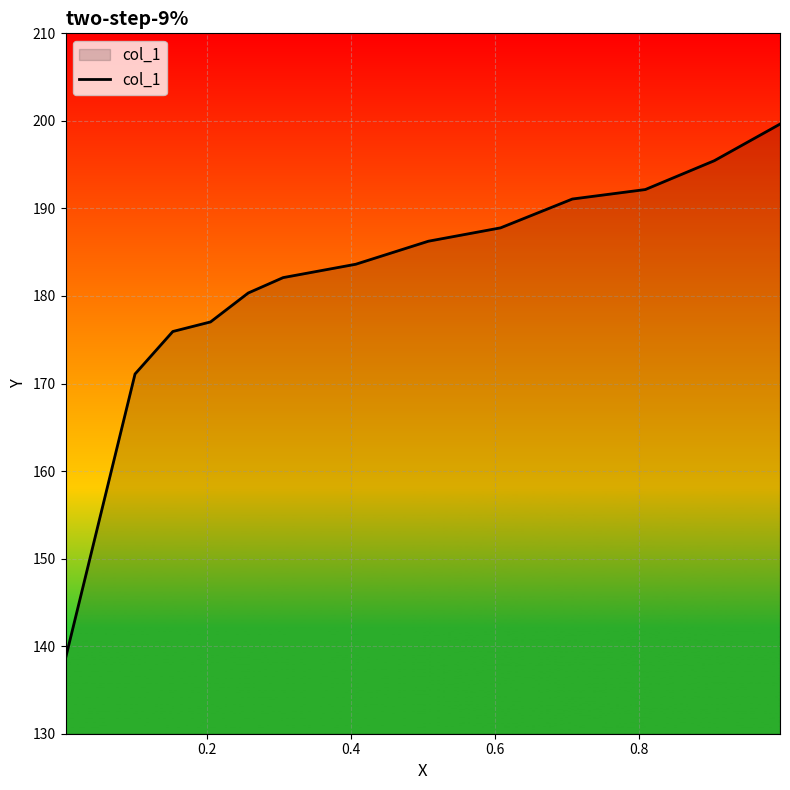

Reading left to right, transcribe all the data shown in this chart.

138.6	171.1	175.9	177.0	180.3	182.1	183.6	186.3	187.8	191.1	192.2	195.5	199.6